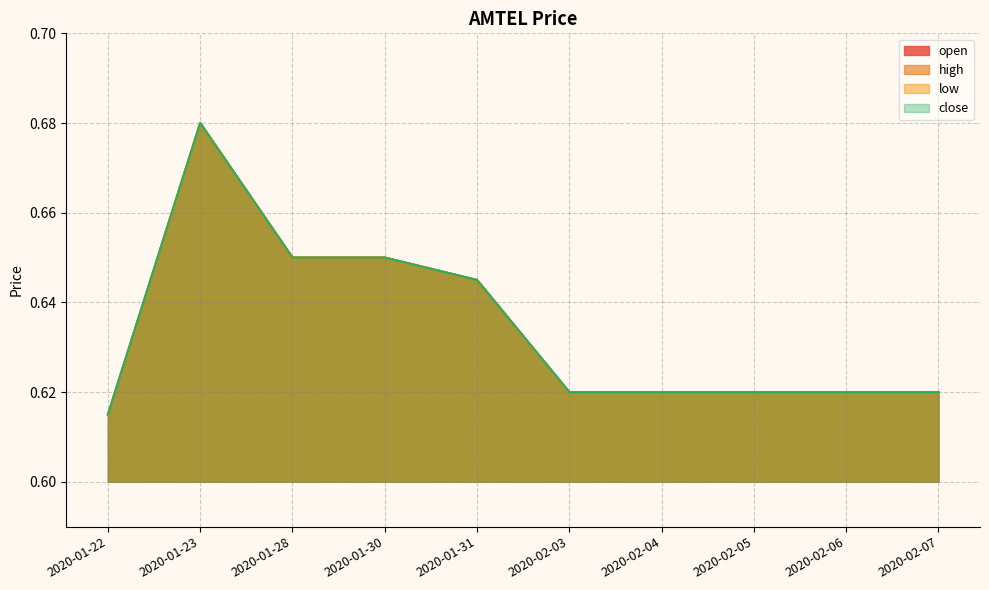

At which category is the sum across all series the highest?

2020-01-23